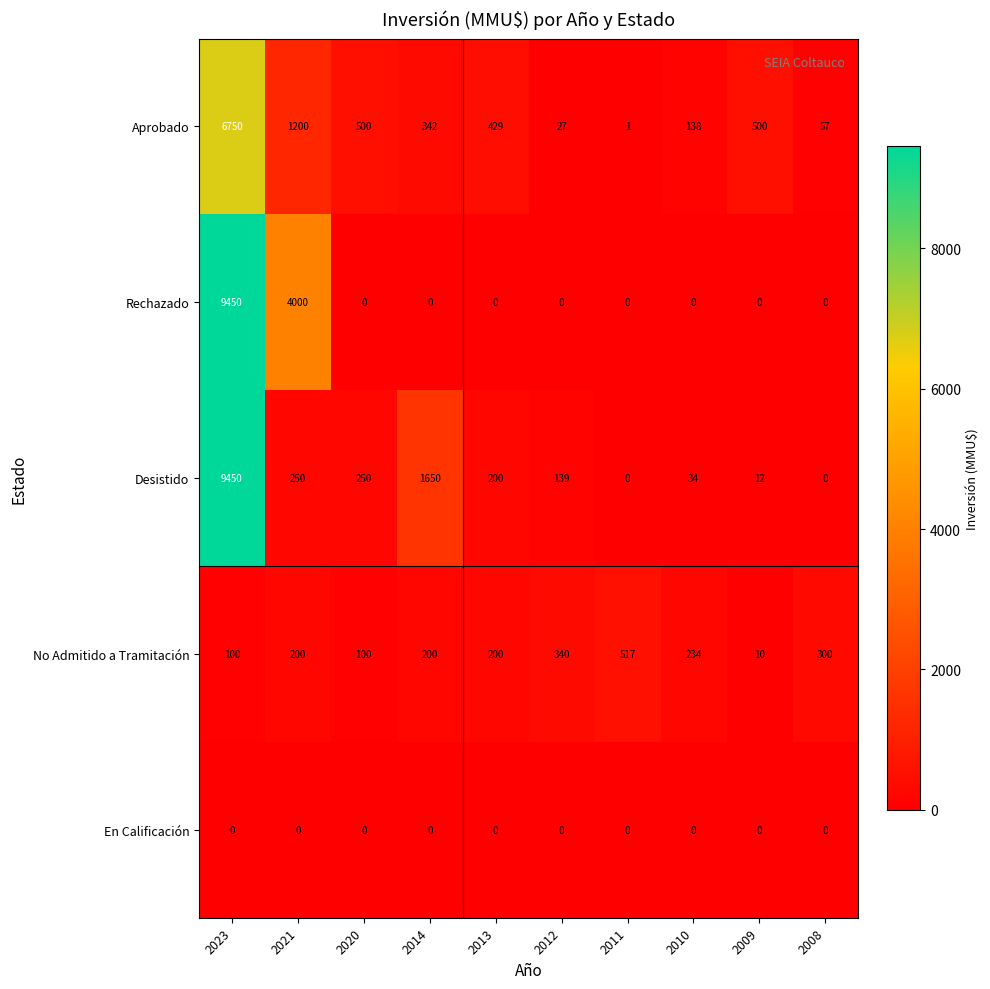

At which category is the sum across all series the highest?

2023